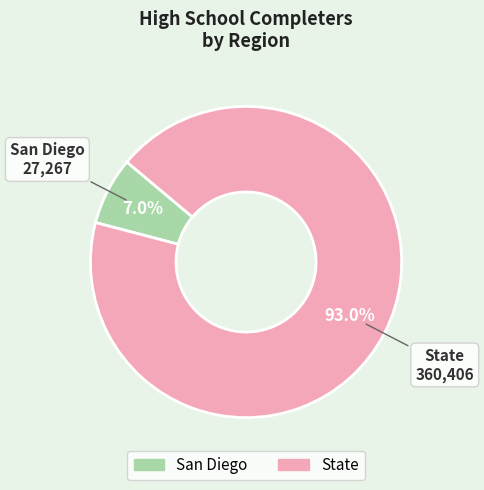

Between San Diego and State, which is larger?

State